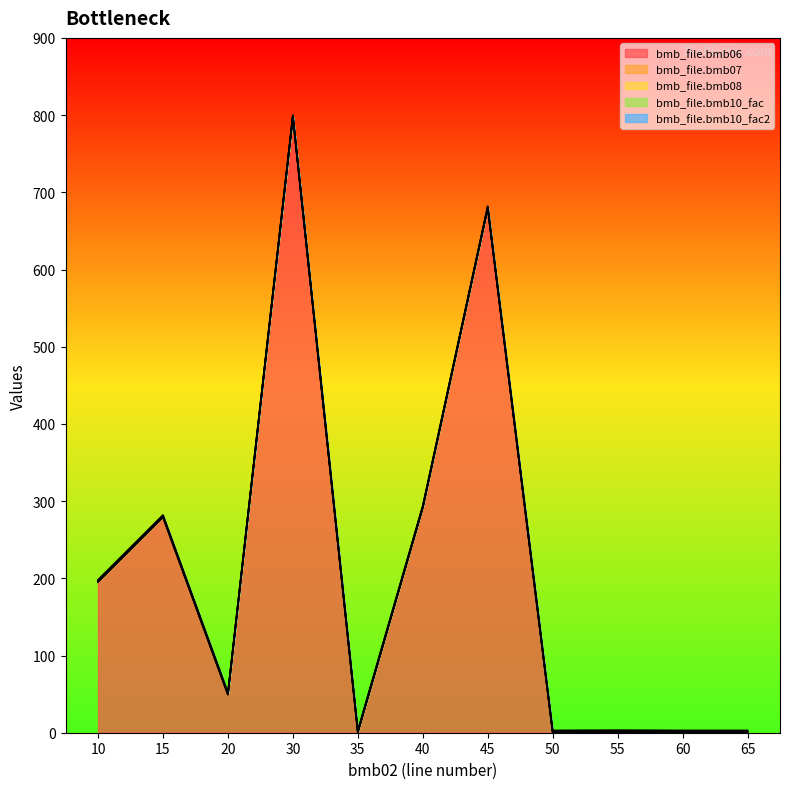

Which series changed the most between 45 and 50?

bmb_file.bmb06